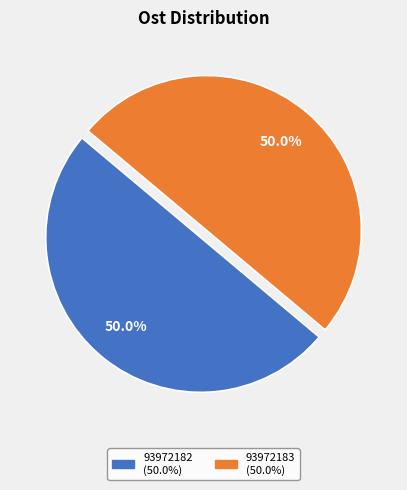

What percentage do 93972182 and 93972183 together represent?

100.0%